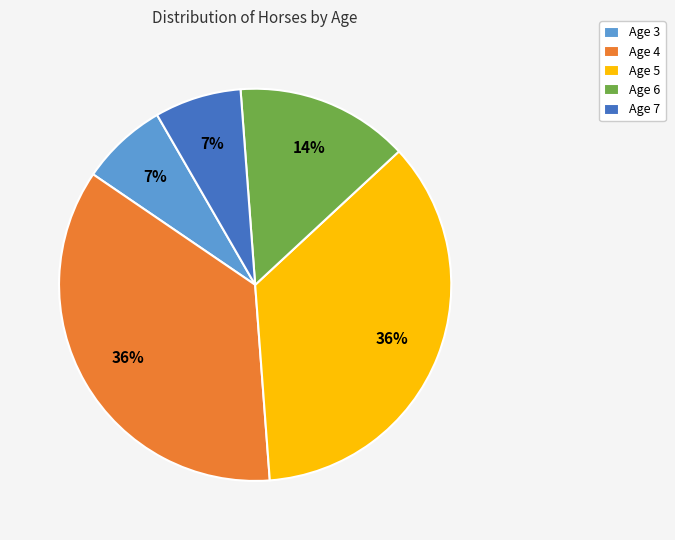

What percentage is the Age 4 slice, to the nearest percent?

36%